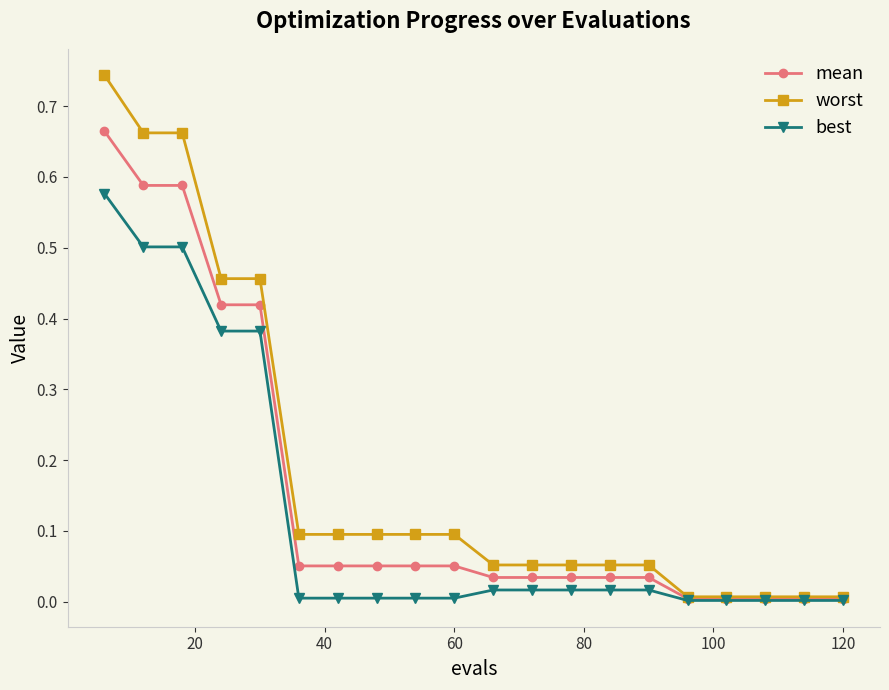

Which series has the largest range (max minus min)?

worst